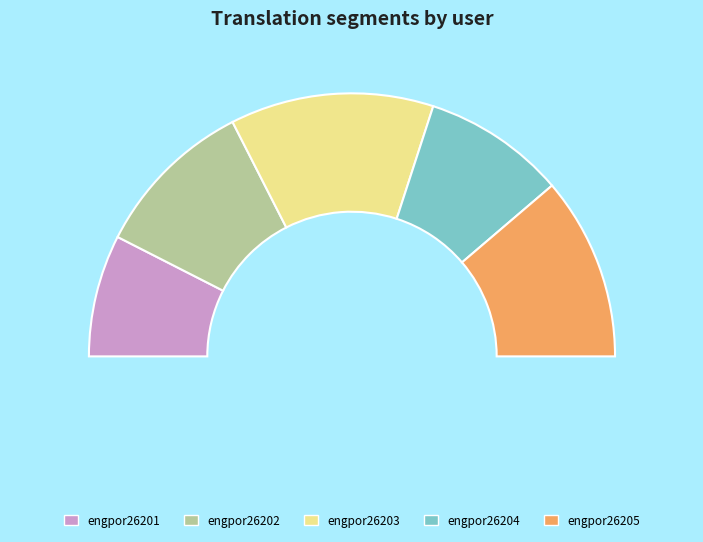

To the nearest percent, what portion does engpor26205 represent?

22%